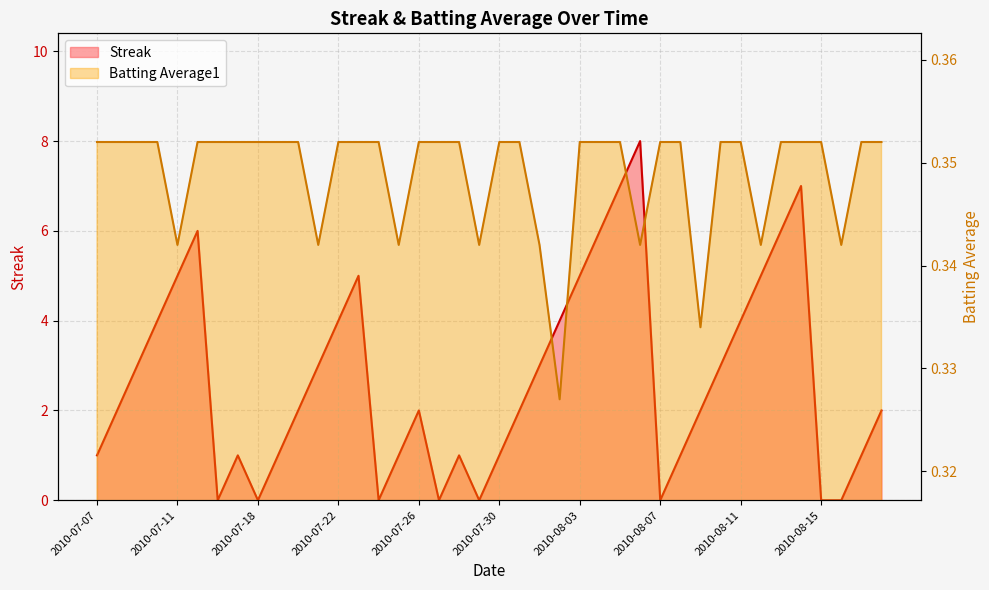

Reading left to right, list all the values displayed in this chart.

Streak: 1.0	2.0	3.0	4.0	5.0	6.0	0.0	1.0	0.0	1.0	2.0	3.0	4.0	5.0	0.0	1.0	2.0	0.0	1.0	0.0	1.0	2.0	3.0	4.0	5.0	6.0	7.0	8.0	0.0	1.0	2.0	3.0	4.0	5.0	6.0	7.0	0.0	0.0	1.0	2.0
Batting Average1: 0.4	0.4	0.4	0.4	0.3	0.4	0.4	0.4	0.4	0.4	0.4	0.3	0.4	0.4	0.4	0.3	0.4	0.4	0.4	0.3	0.4	0.4	0.3	0.3	0.4	0.4	0.4	0.3	0.4	0.4	0.3	0.4	0.4	0.3	0.4	0.4	0.4	0.3	0.4	0.4